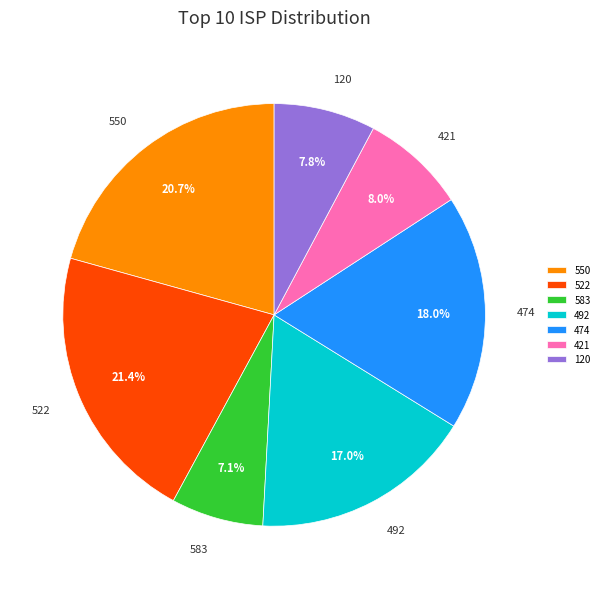

Does any single category account for the majority?

No